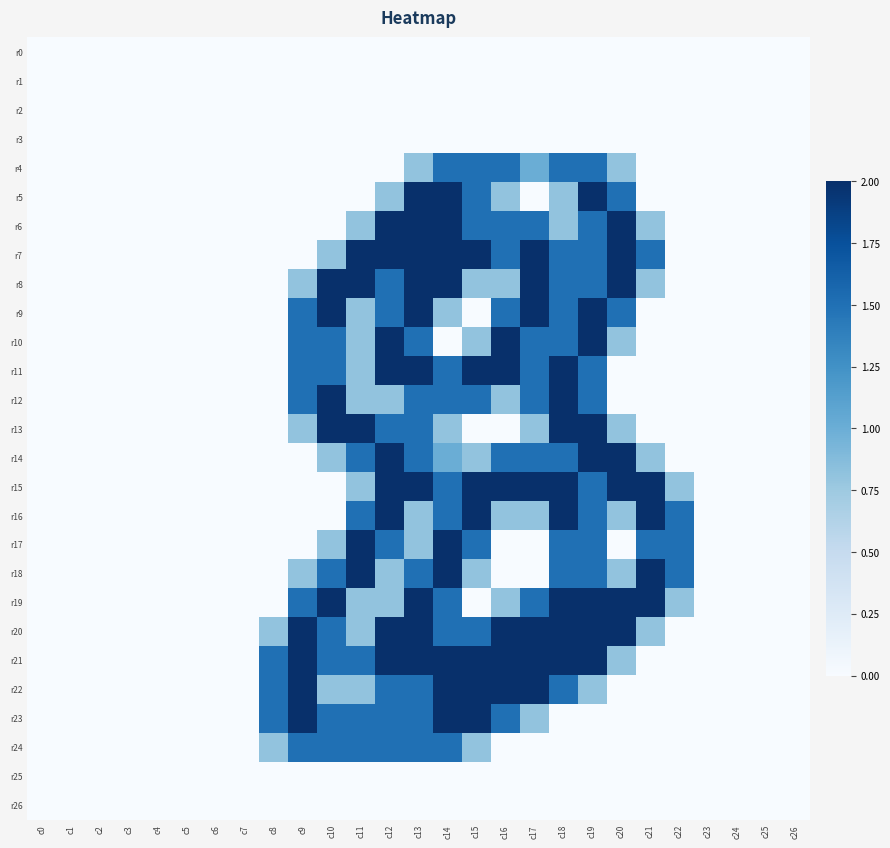

Which series has the largest total across all categories?

r21